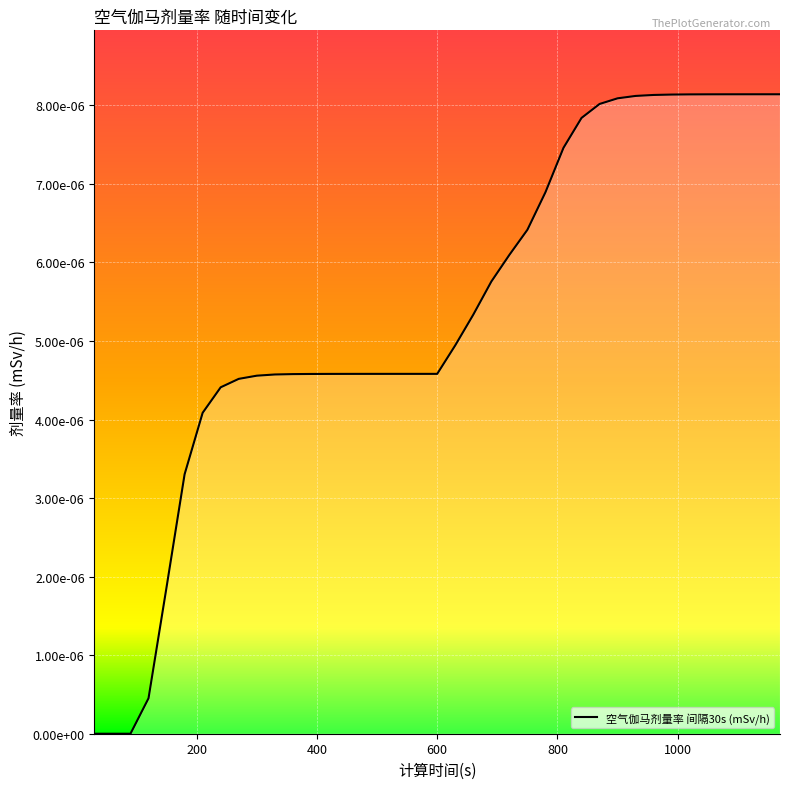

Does the chart have visible grid lines?

Yes